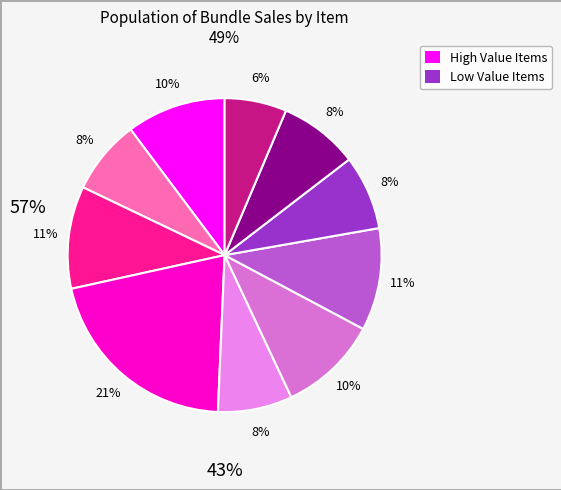

To the nearest percent, what is the average slice percentage?

10%